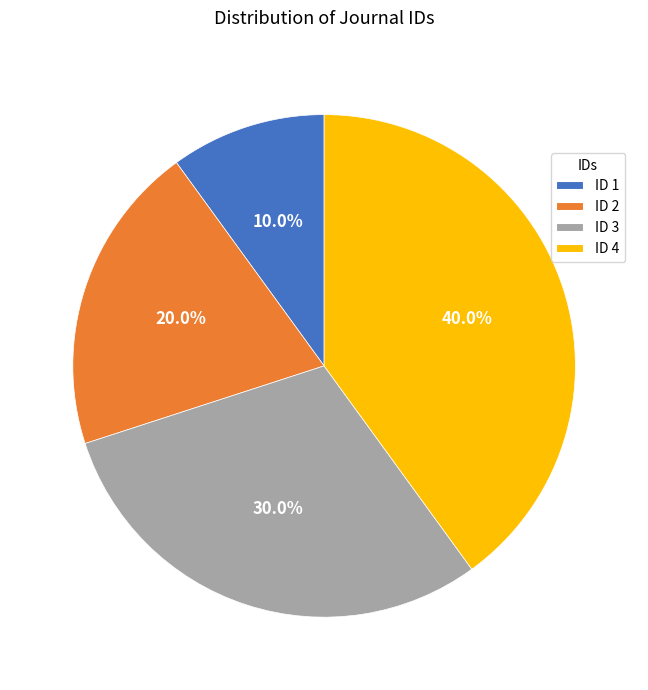

What is the total percentage of ID 3 and ID 1?

40.0%